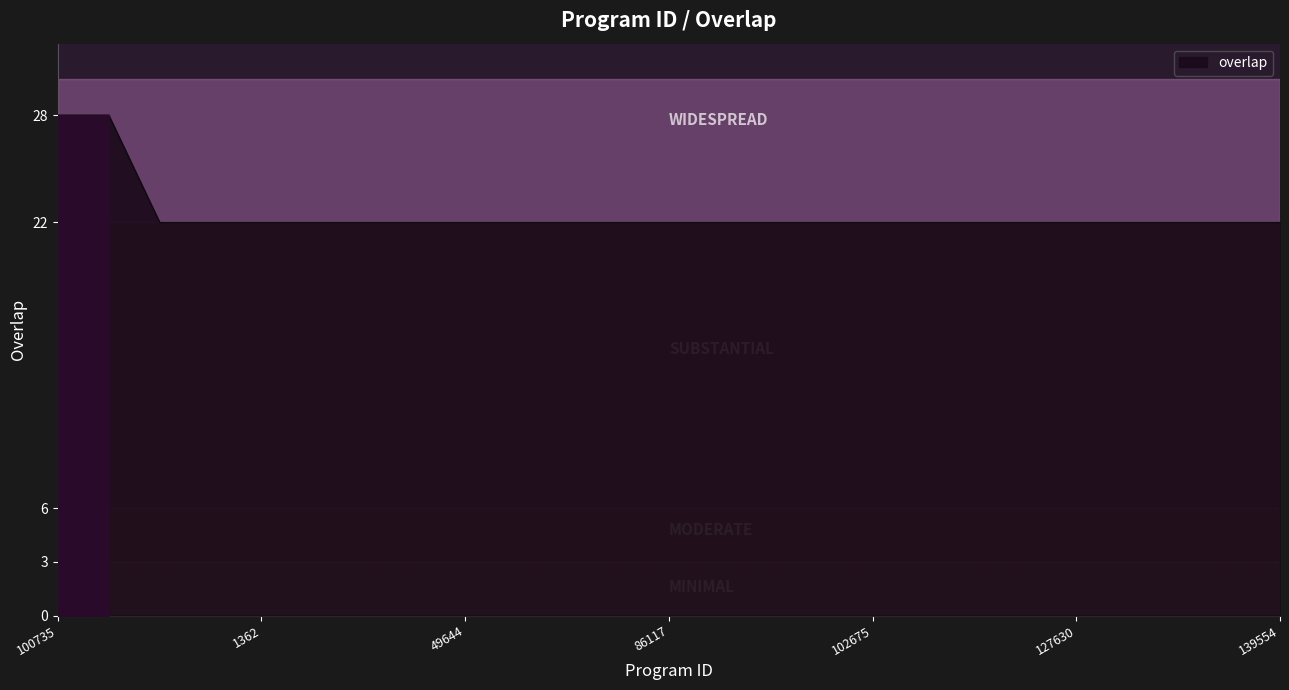

What is the minimum value shown in the chart?

22